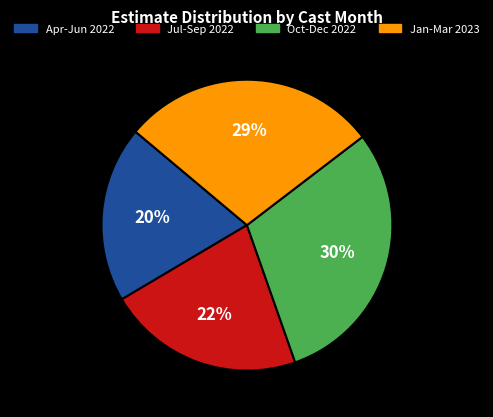

How many segments does this pie chart have?

4